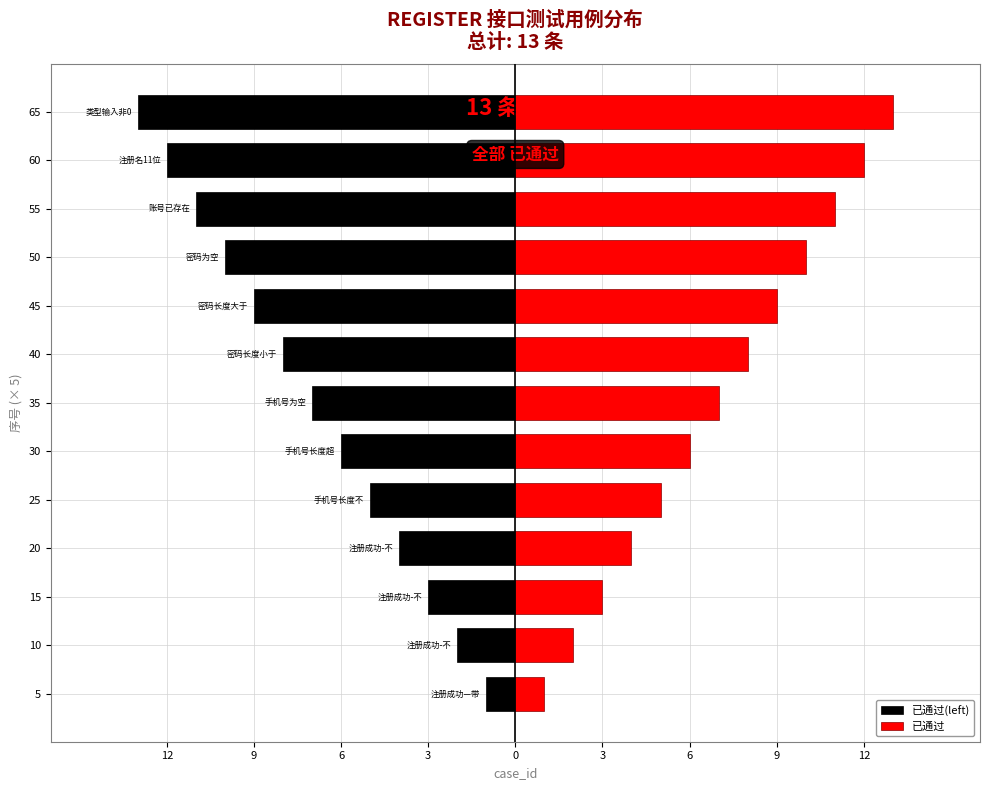

Count the number of categories in the chart.

13